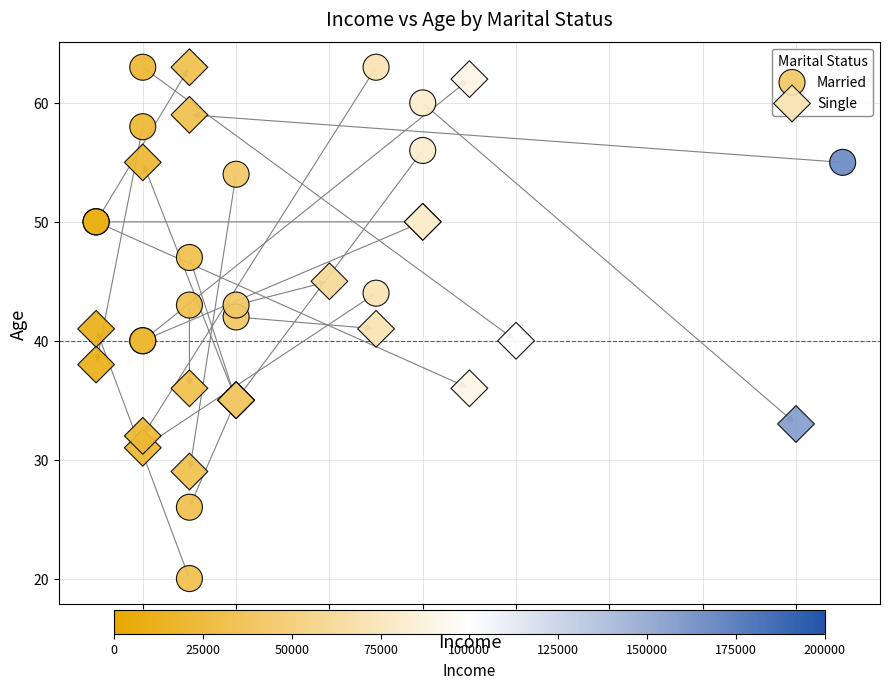

Which series has the widest spread of Y values?

Married